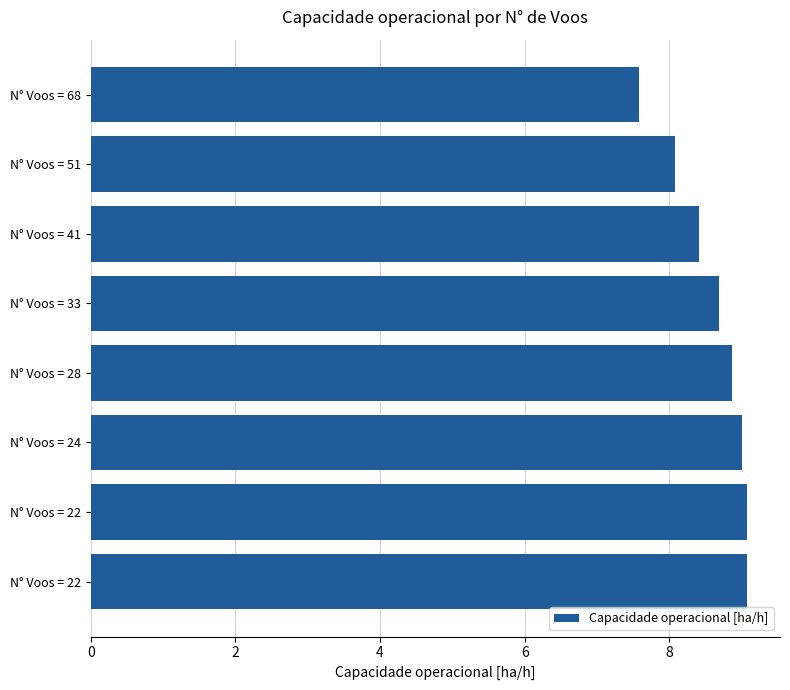

Are the bars horizontal?

Yes